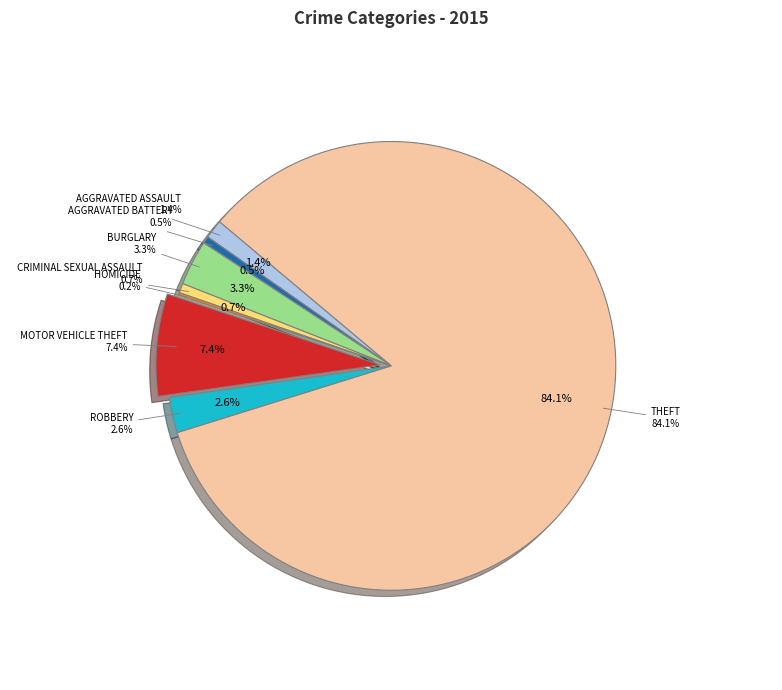

What is the largest slice in the pie chart?

Theft